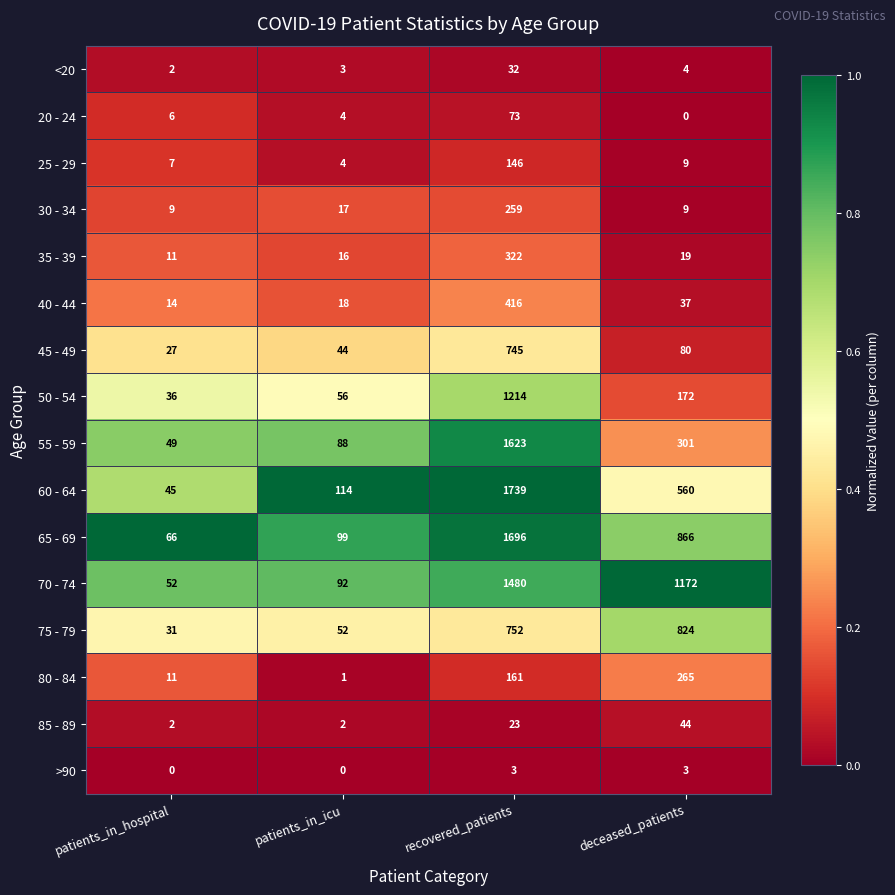

What is the difference between the 25 - 29 values at patients_in_icu and deceased_patients?

5